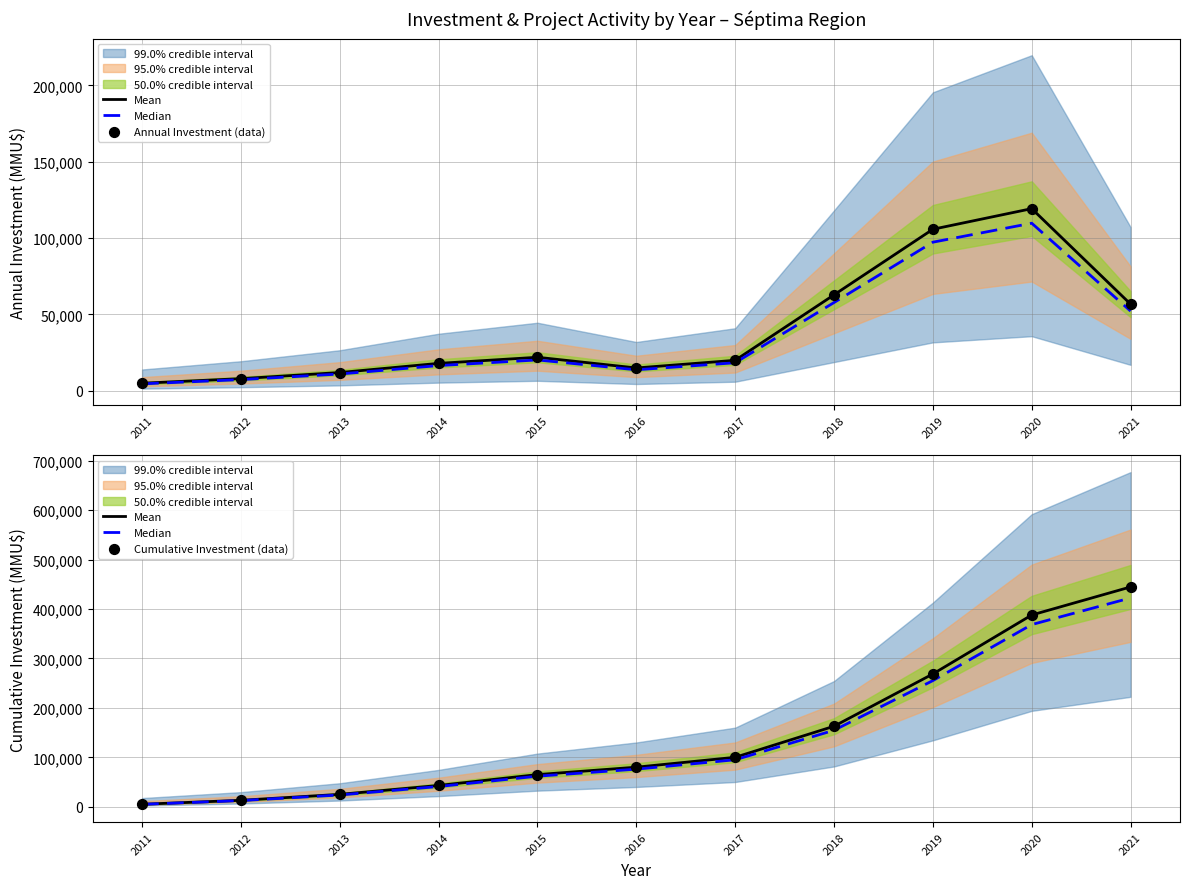

At how many categories does at least one series exceed 381034?

2